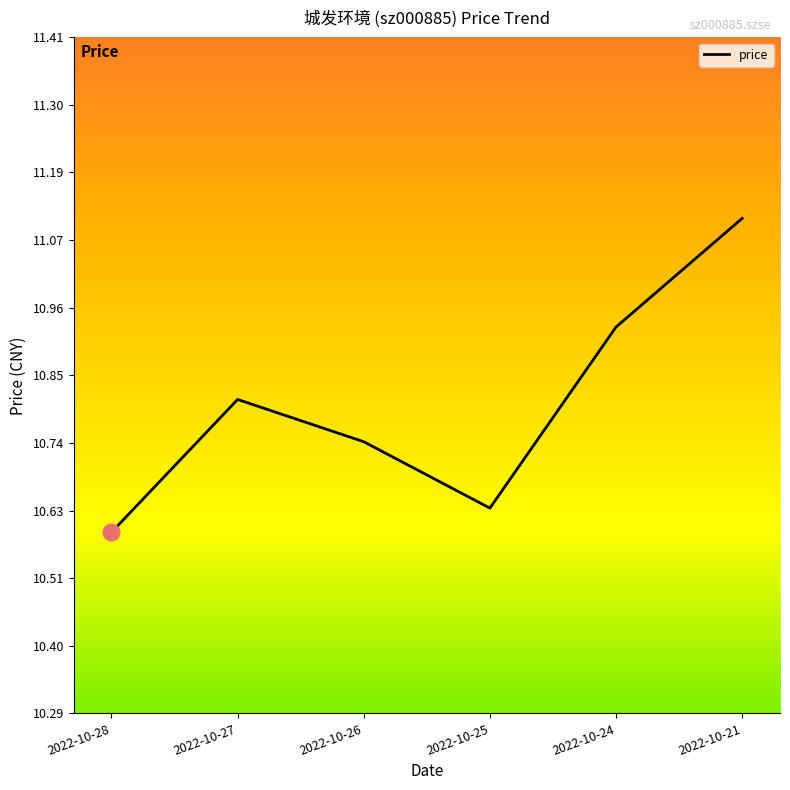

What is the ratio of the value at 2022-10-21 to the value at 2022-10-25?

1.0